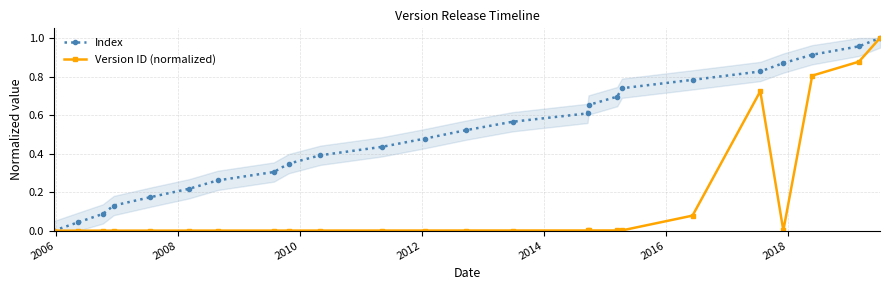

What is the sum of all Version ID (normalized) values?

3.5